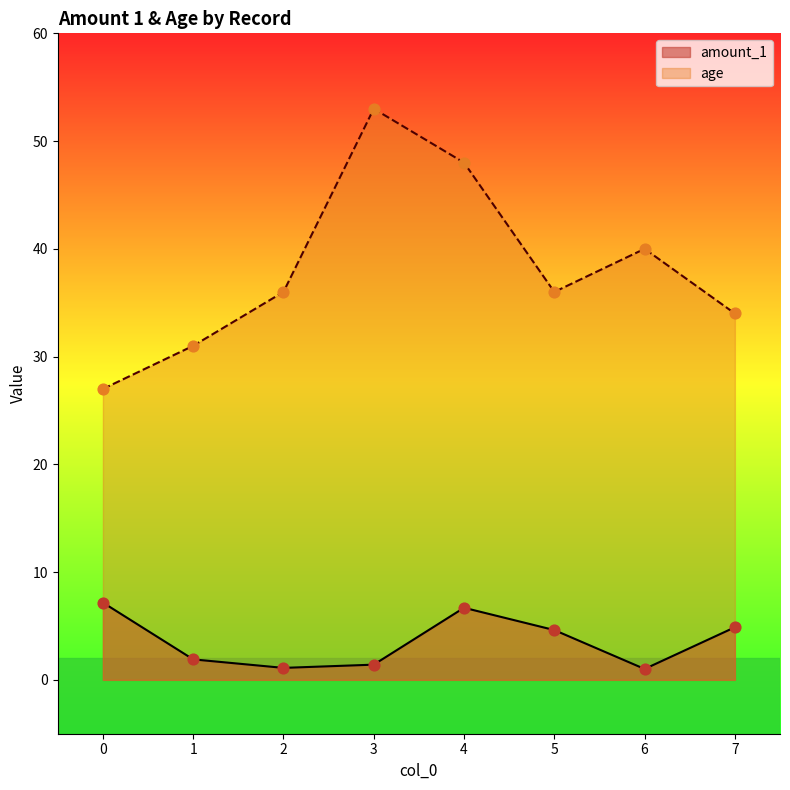

At which category is the sum across all series the highest?

4